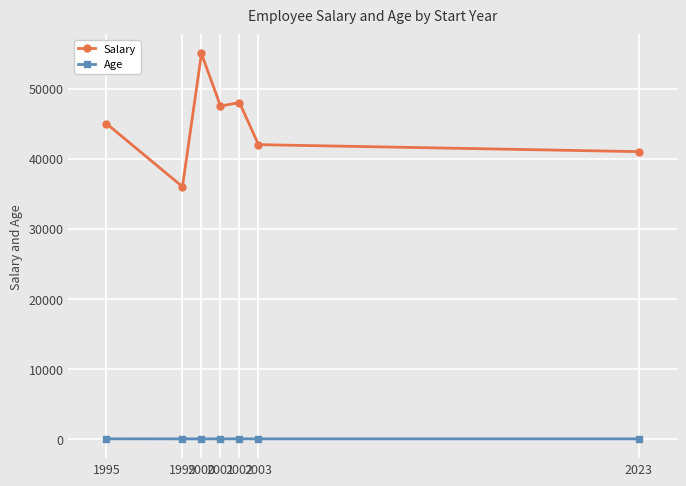

List the series in order of their overall mean, highest first.

Salary, Age